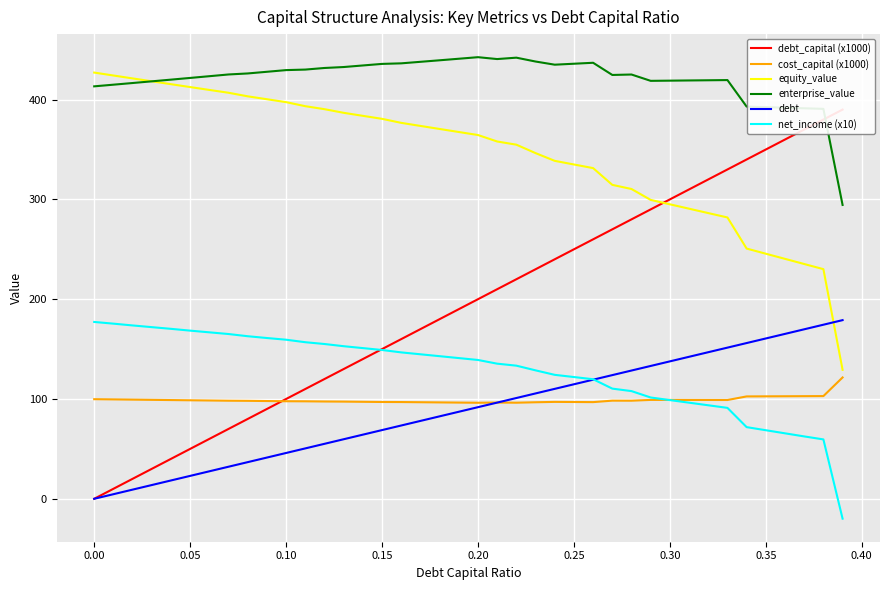

True or false: equity_value has a value of 636.4 at 0.00.

False